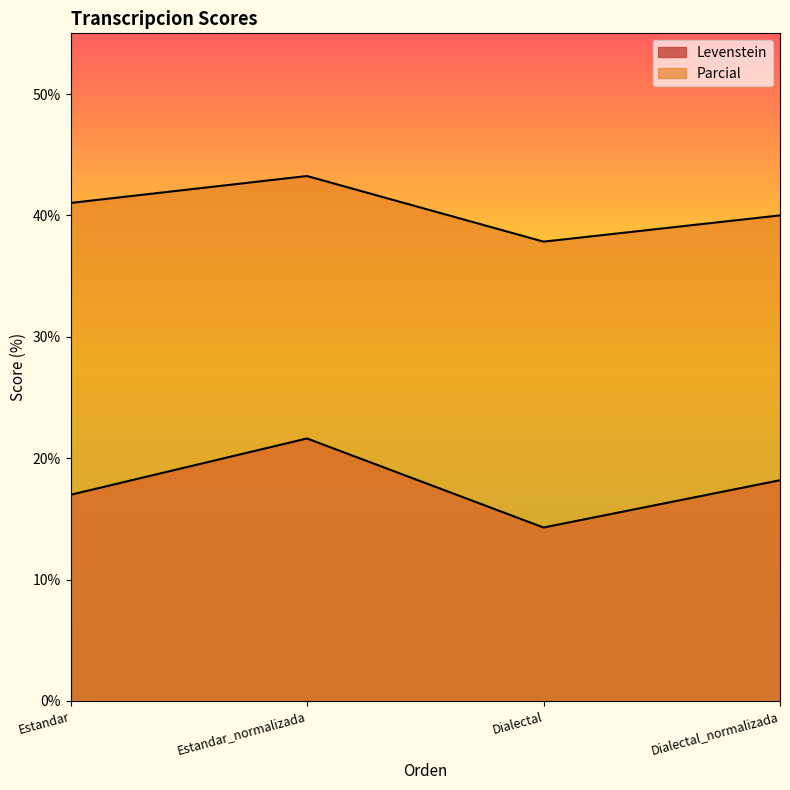

List the labels in order of Parcial value, smallest first.

Dialectal, Dialectal_normalizada, Estandar, Estandar_normalizada